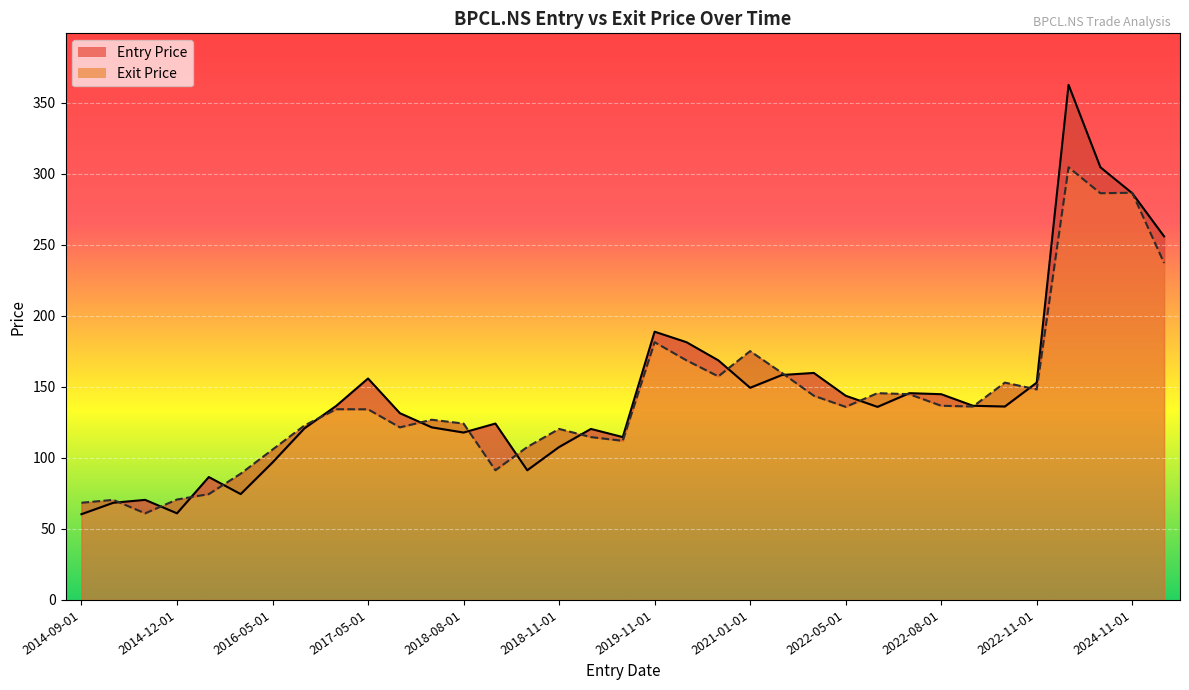

How many interior local valleys does the Exit Price series have?

9